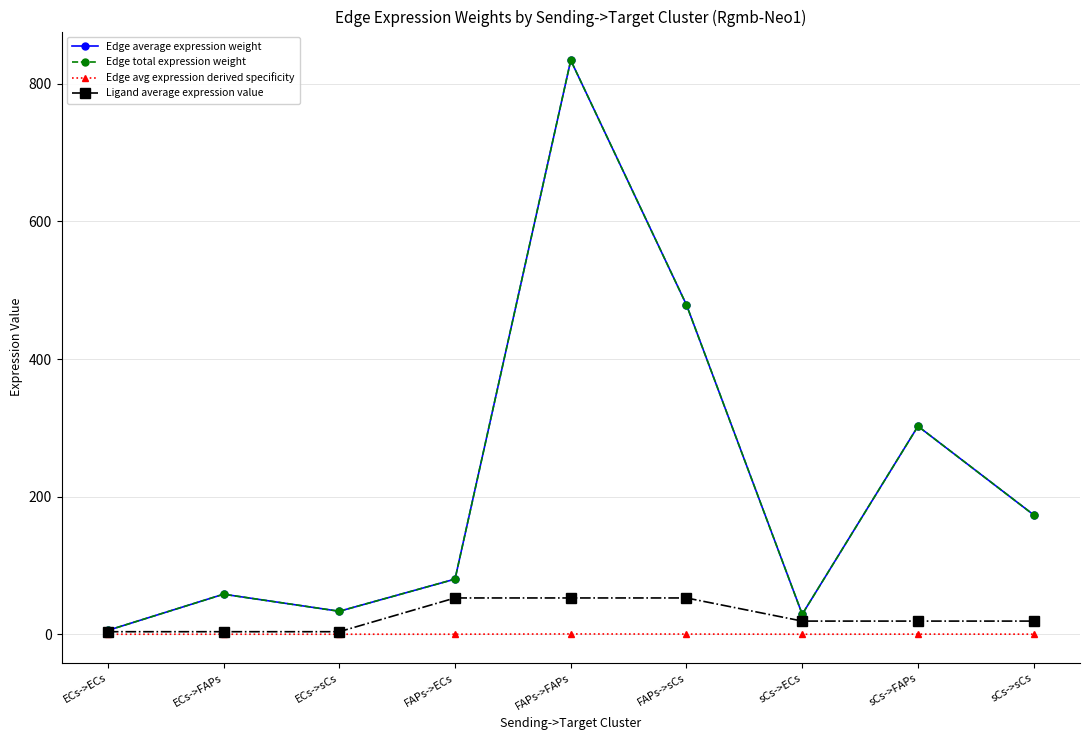

At how many categories does at least one series exceed 50?

6